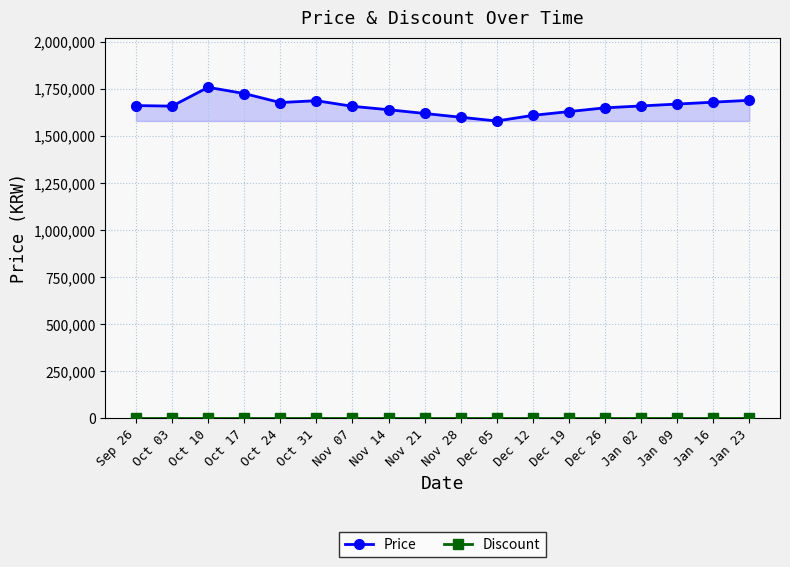

True or false: Price and Discount intersect in this chart.

False